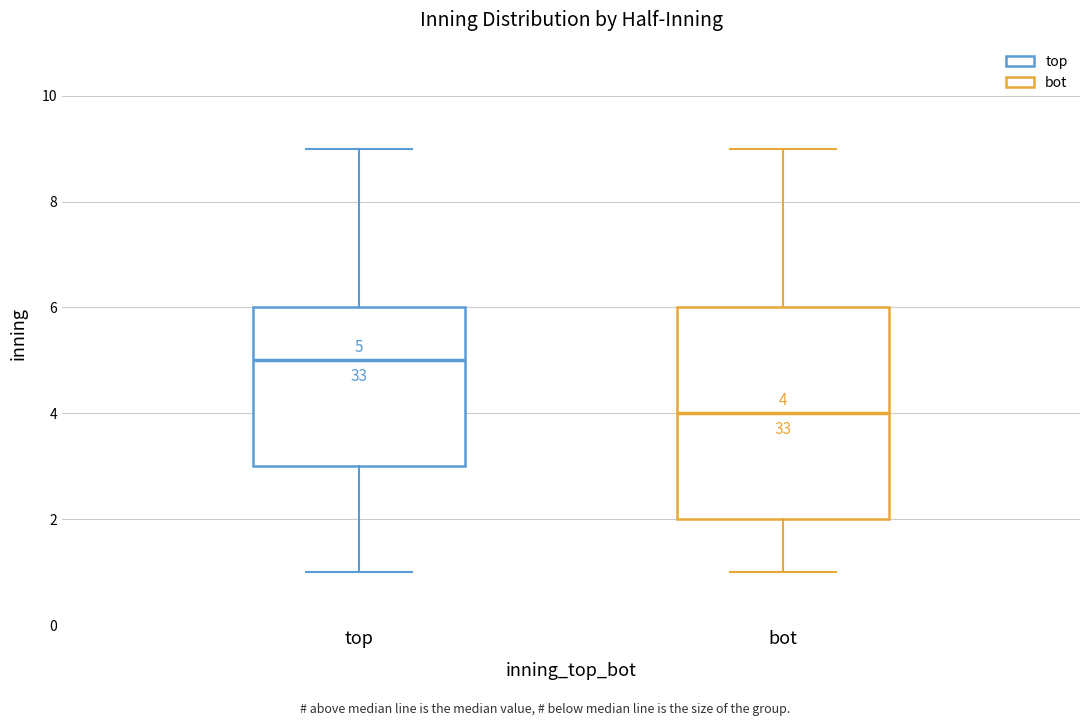

Which box is the tallest, from its lower edge to its upper edge?

bot